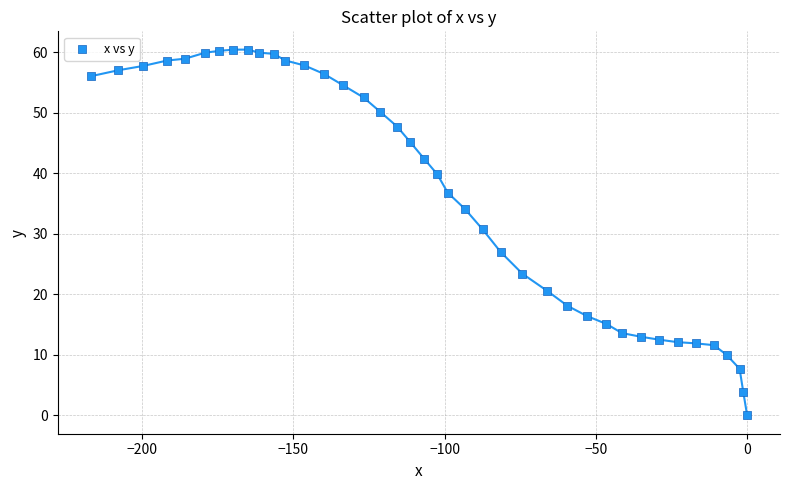

What Y value in the scatter plot is closest to 30?

30.7